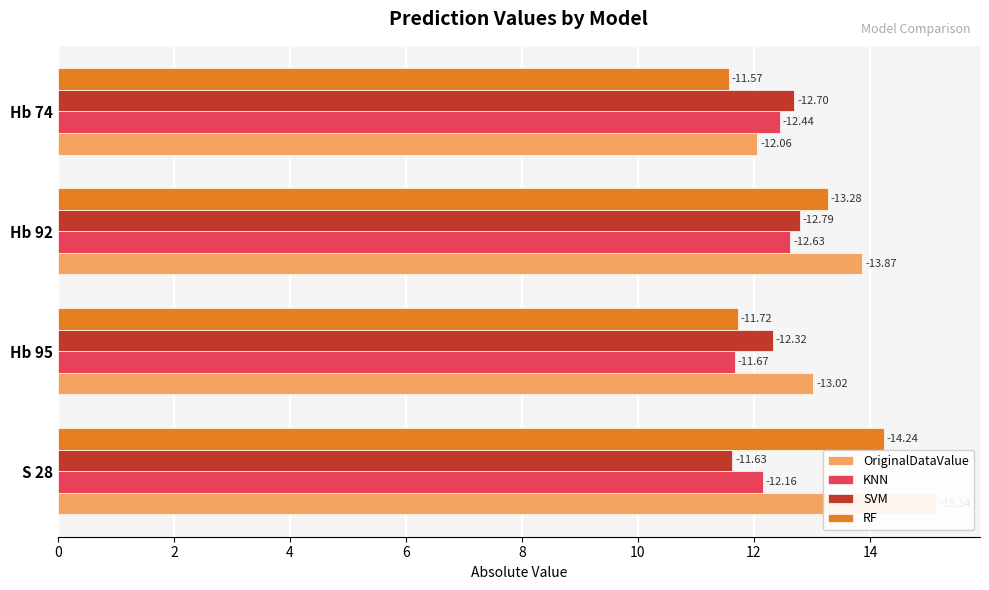

What is the value of the KNN bar at the 1st from the left?

12.2